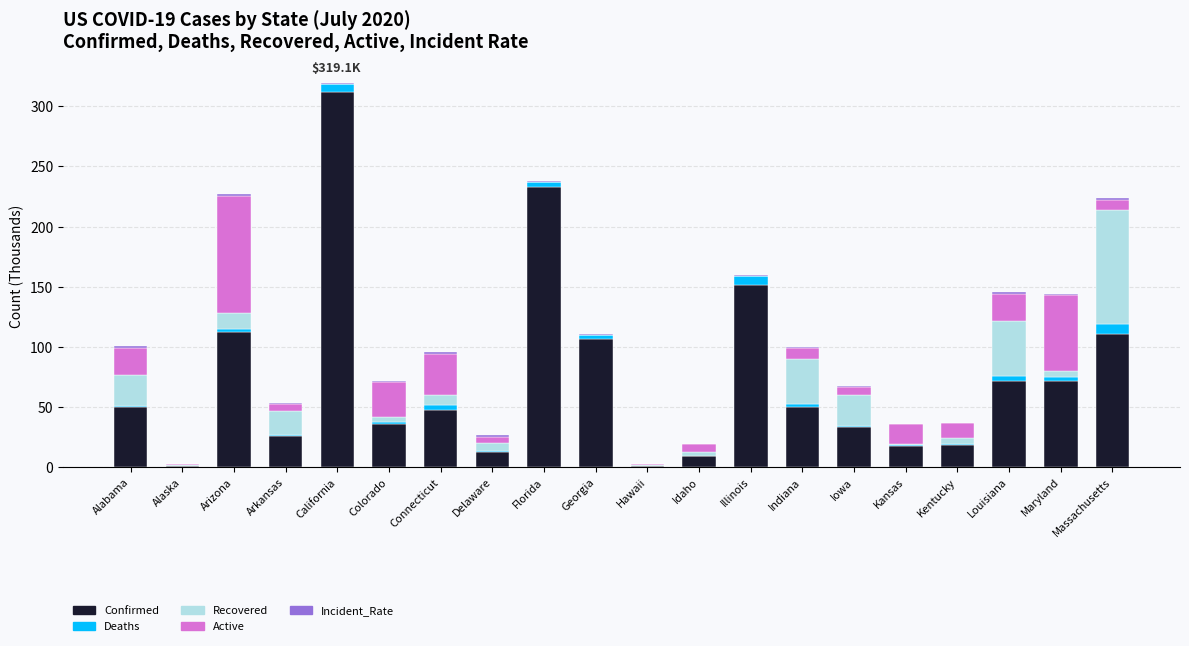

At which category is the sum across all series the highest?

California